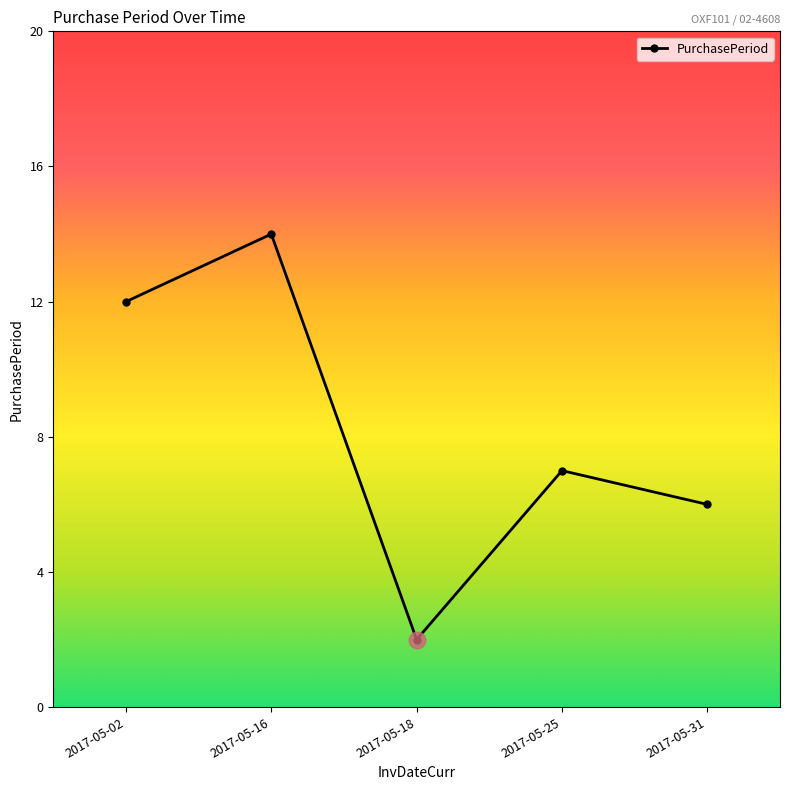

What is the ratio of the value at 2017-05-18 to the value at 2017-05-16?

0.1